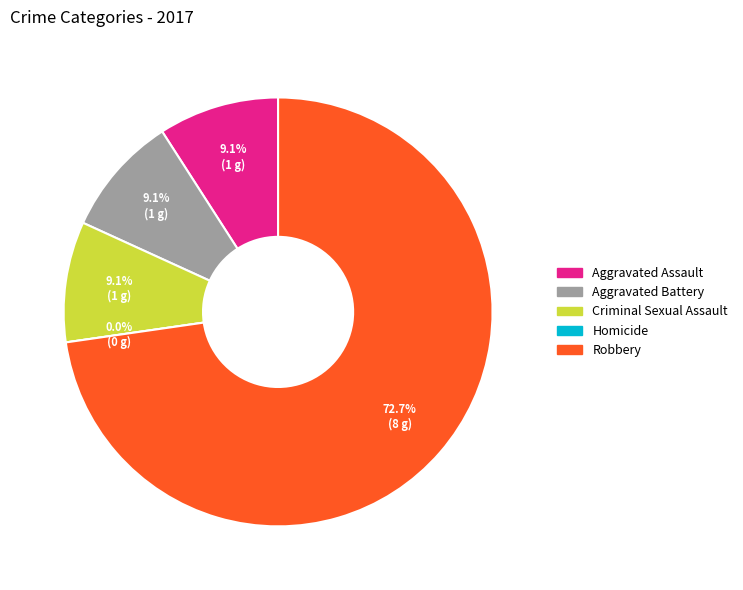

What is the largest slice in the pie chart?

Robbery